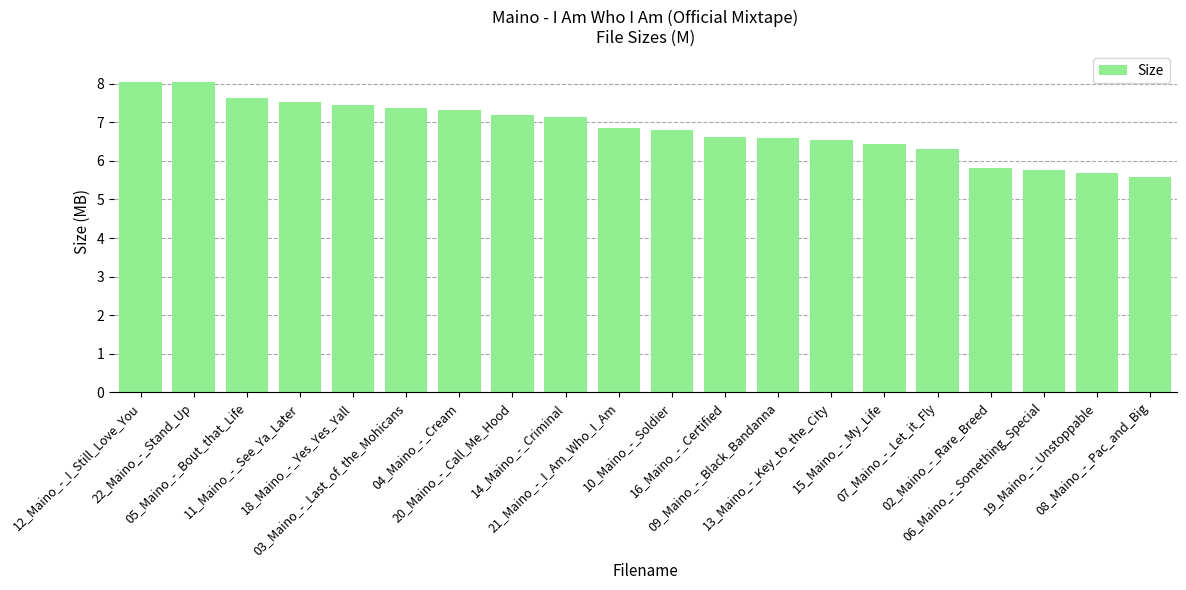

Read the value at 09_Maino_-_Black_Bandanna.

6.6